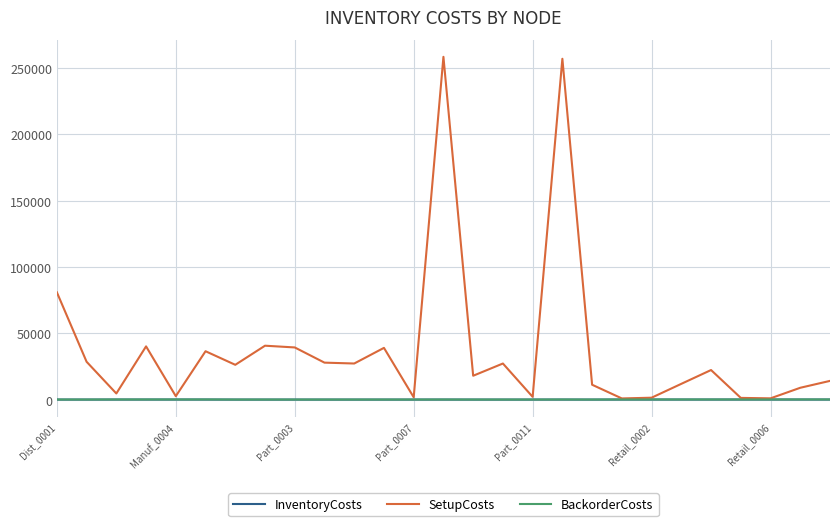

What is the greatest value displayed?

258400.4